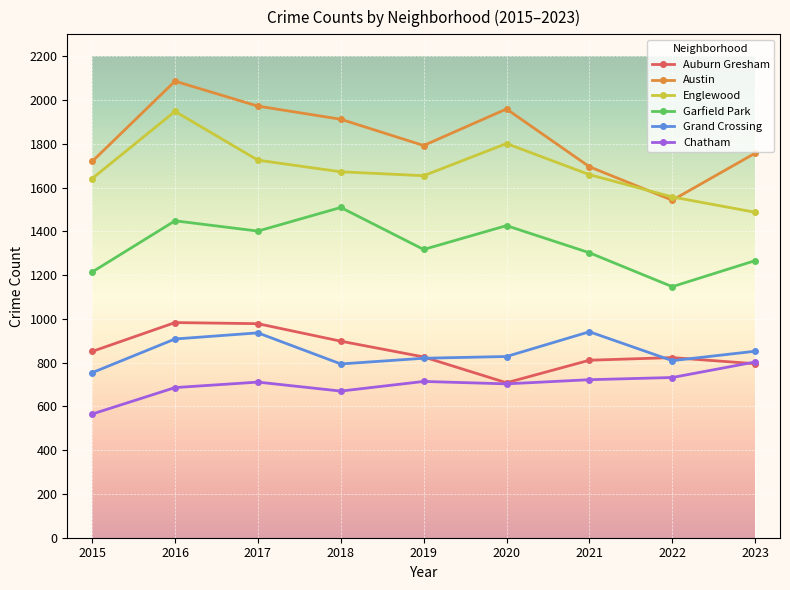

Where does the Englewood series first go above 1659?

2016